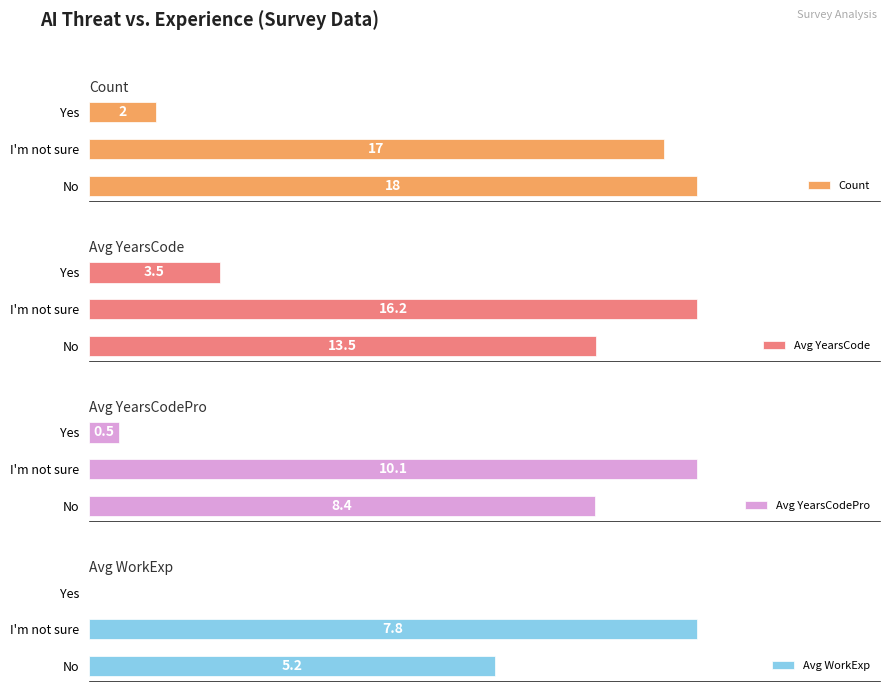

Rank the categories by Count value from lowest to highest.

Yes, I'm not sure, No